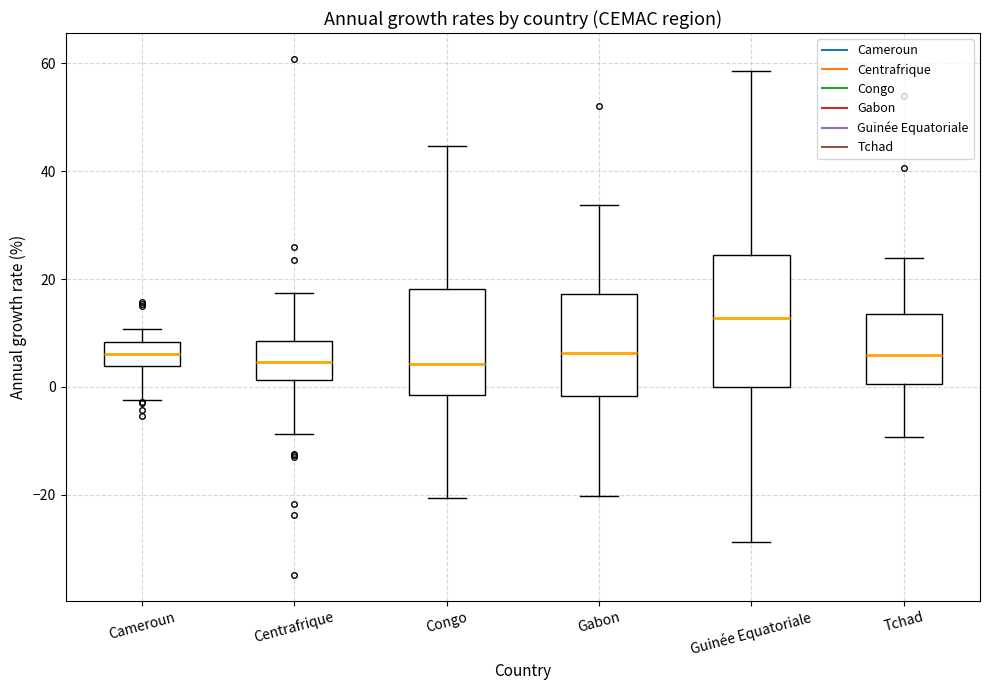

Reading left to right, read every box against the y-axis: the position of its median line, the range the box covers, and the ends of its whiskers. The values are not printed on the chart, so give them approximately, as read against the axis.

Cameroun: median 6, box 4 to 8, whiskers -2 to 10
Centrafrique: median 4, box 2 to 8, whiskers -8 to 18
Congo: median 4, box -2 to 18, whiskers -20 to 44
Gabon: median 6, box -2 to 18, whiskers -20 to 34
Guinée Equatoriale: median 12, box 0 to 24, whiskers -28 to 58
Tchad: median 6, box 0 to 14, whiskers -10 to 24